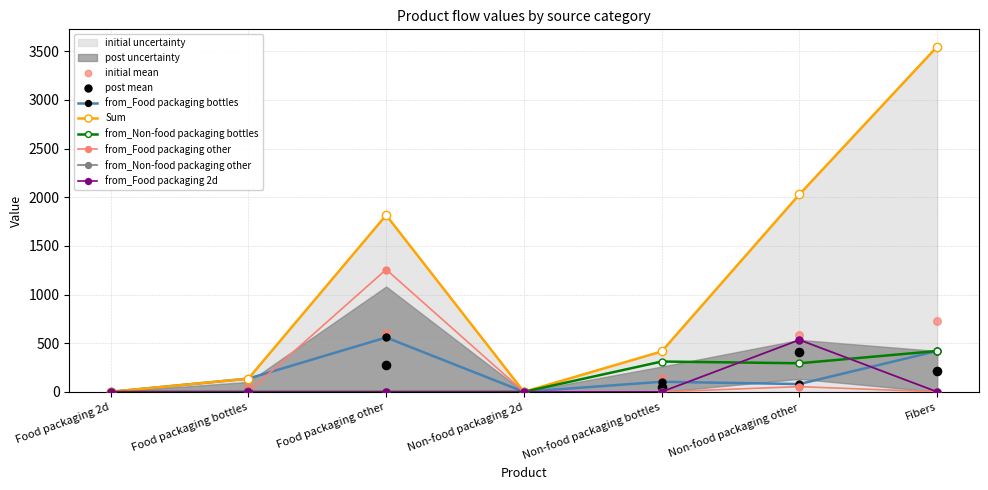

Which series has the largest Y range (max minus min)?

Sum